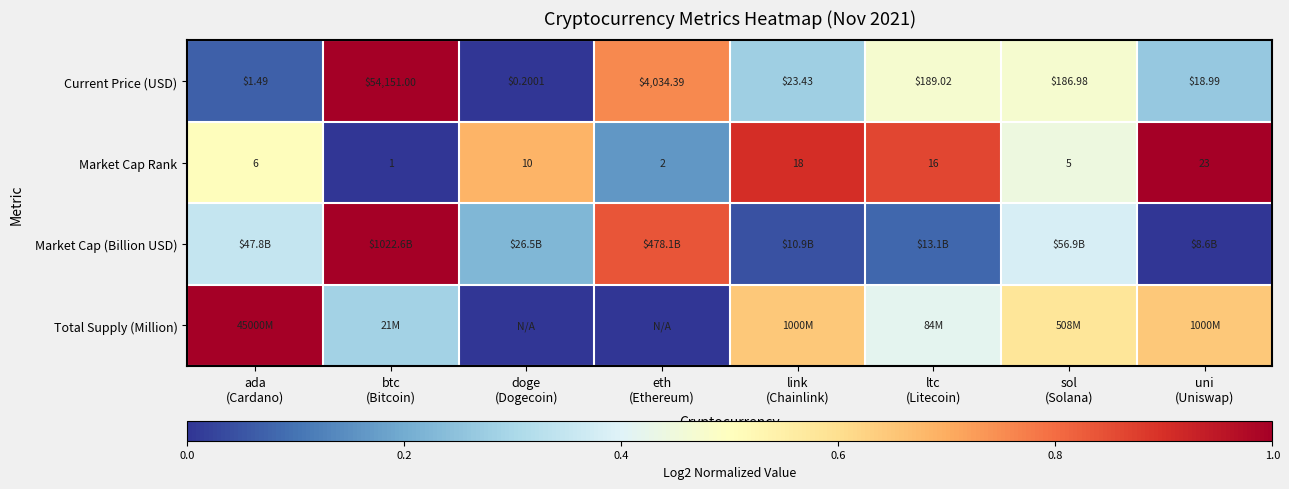

Is it true that Market Cap Rank equals 0.5 at ada (Cardano)?

True